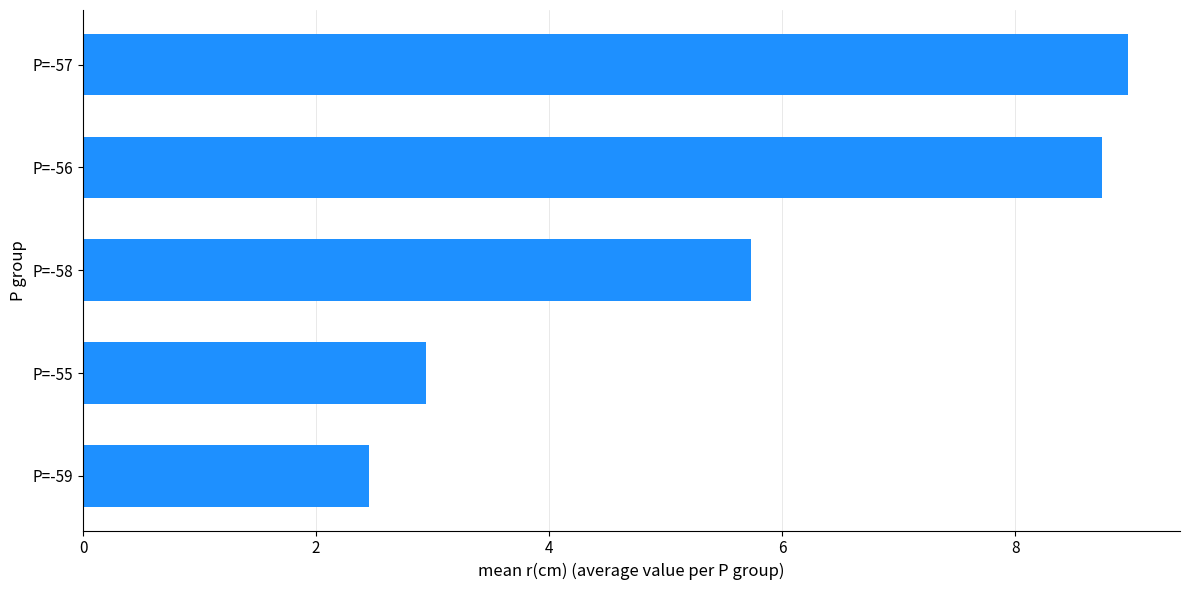

What is the approximate value at P=-57?

9.0